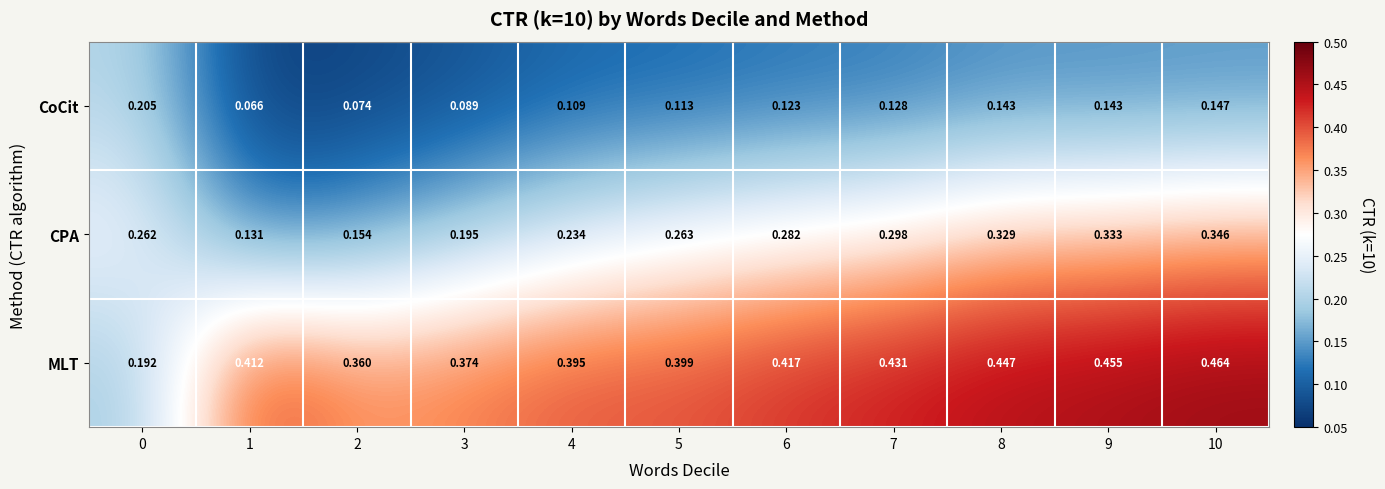

Rank the series by their average value, from lowest to highest.

CoCit, CPA, MLT